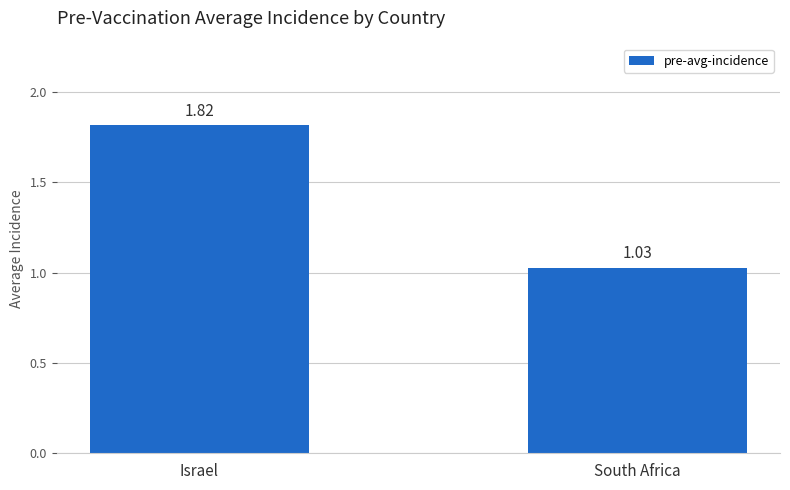

At which label is the value closest to 1?

South Africa